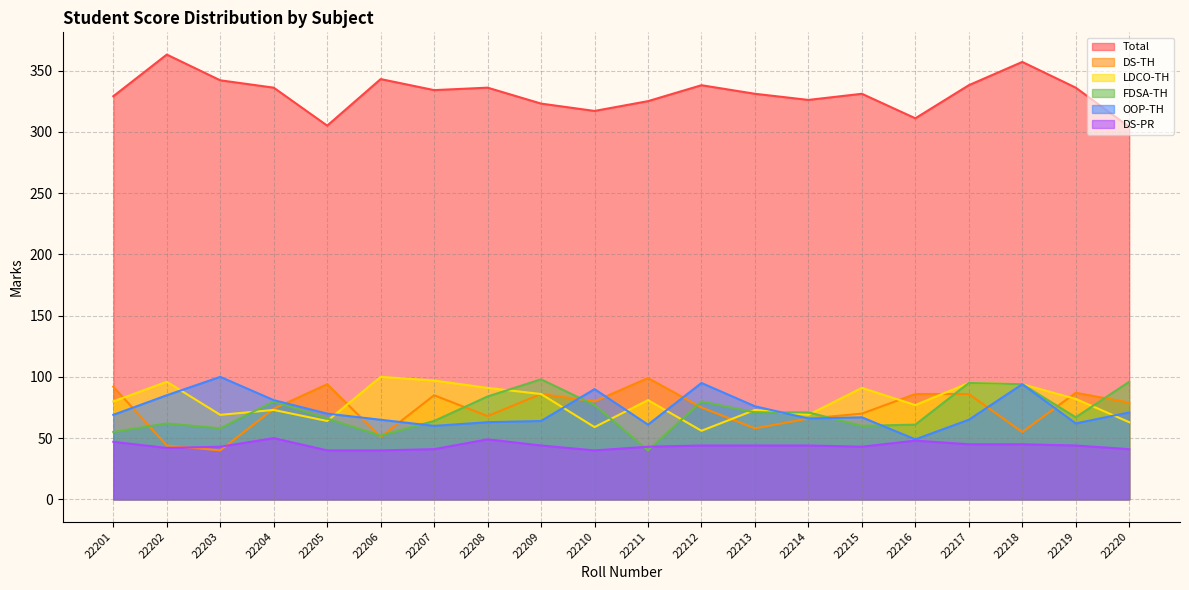

In DS-TH, how many points are higher than both neighbors (excluding endpoints)?

5